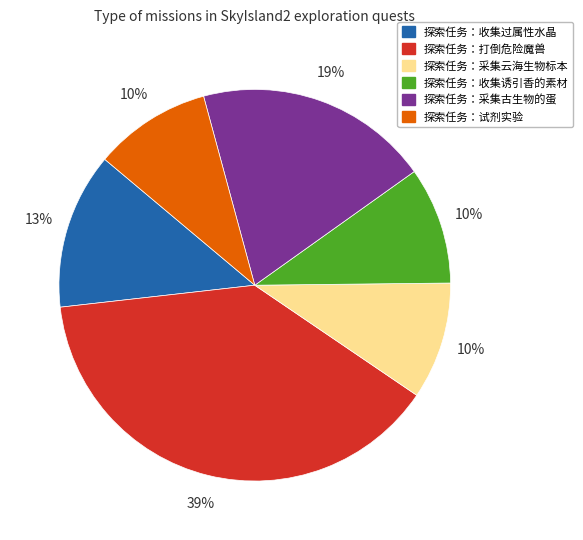

Is 探索任务：收集过属性水晶 the majority of the pie?

No